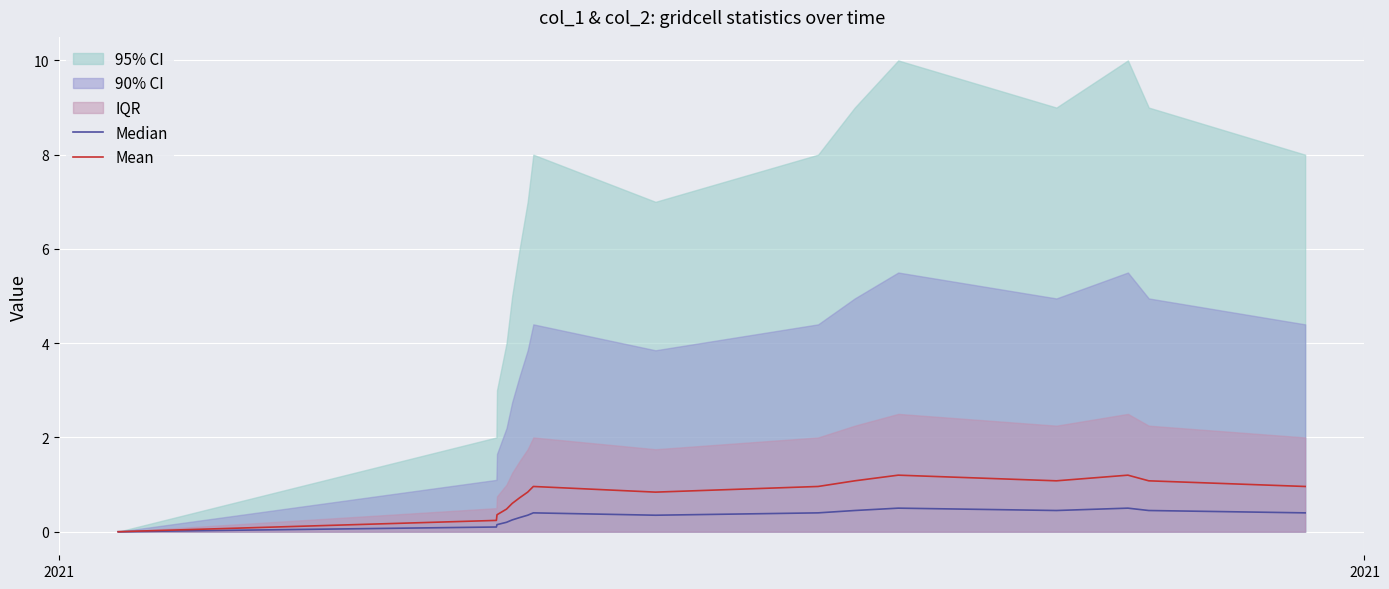

In Median, how many points are higher than both neighbors (excluding endpoints)?

3